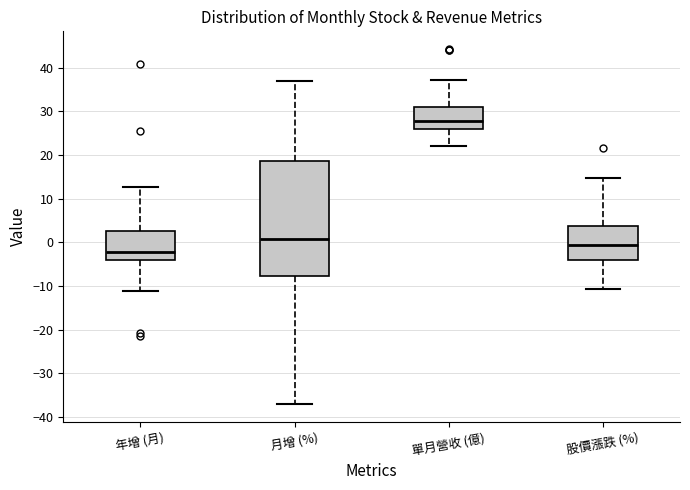

Reading left to right, transcribe this box plot: for each box, give where its median line is, the range the box spans, and where its two whiskers end, as read against the y-axis. The values are not printed on the chart, so give them approximately, as read against the axis.

年增 (月): median -2, box -4 to 3, whiskers -11 to 13
月增 (%): median 1, box -8 to 19, whiskers -37 to 37
單月營收 (億): median 28, box 26 to 31, whiskers 22 to 37
股價漲跌 (%): median -1, box -4 to 4, whiskers -11 to 15